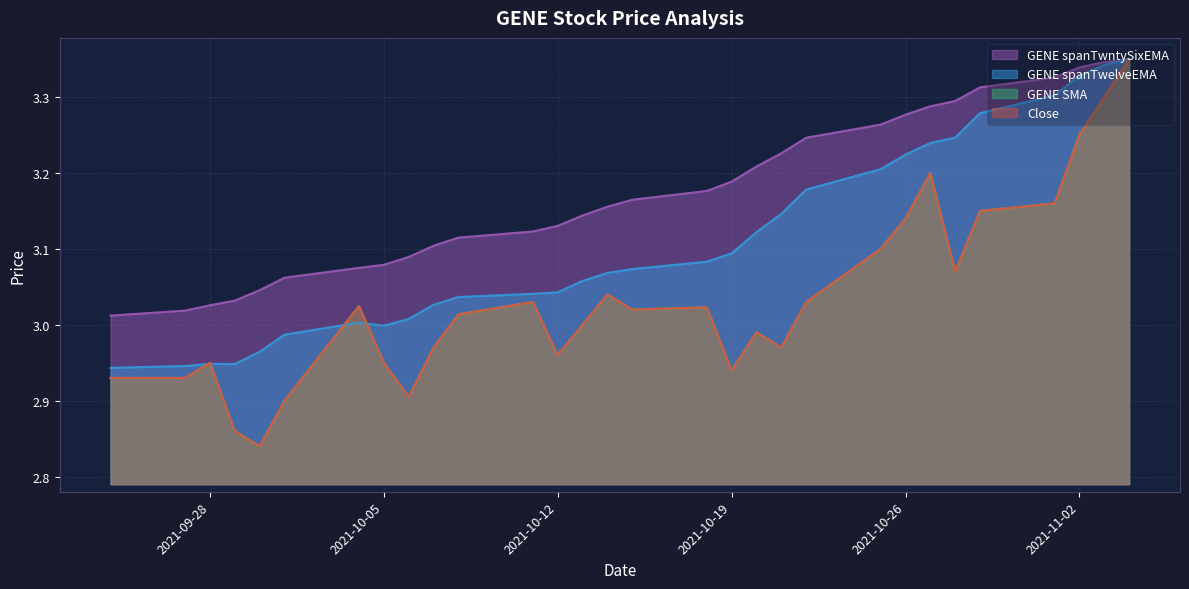

Reading right to left, list all the values displayed in this chart.

Close: 3.4	3.3	3.2	3.2	3.1	3.1	3.2	3.1	3.1	3.0	3.0	3.0	2.9	3.0	3.0	3.0	3.0	3.0	3.0	3.0	3.0	2.9	3.0	3.0	2.9	2.8	2.9	2.9	2.9	2.9
GENE SMA: 3.4	3.3	3.2	3.2	3.1	3.1	3.2	3.1	3.1	3.0	3.0	3.0	2.9	3.0	3.0	3.0	3.0	3.0	3.0	3.0	3.0	2.9	3.0	3.0	2.9	2.8	2.9	2.9	2.9	2.9
GENE spanTwelveEMA: 3.4	3.3	3.3	3.3	3.3	3.2	3.2	3.2	3.2	3.2	3.1	3.1	3.1	3.1	3.1	3.1	3.1	3.0	3.0	3.0	3.0	3.0	3.0	3.0	3.0	3.0	2.9	2.9	2.9	2.9
GENE spanTwntySixEMA: 3.4	3.3	3.3	3.3	3.3	3.3	3.3	3.3	3.3	3.2	3.2	3.2	3.2	3.2	3.2	3.2	3.1	3.1	3.1	3.1	3.1	3.1	3.1	3.1	3.1	3.0	3.0	3.0	3.0	3.0